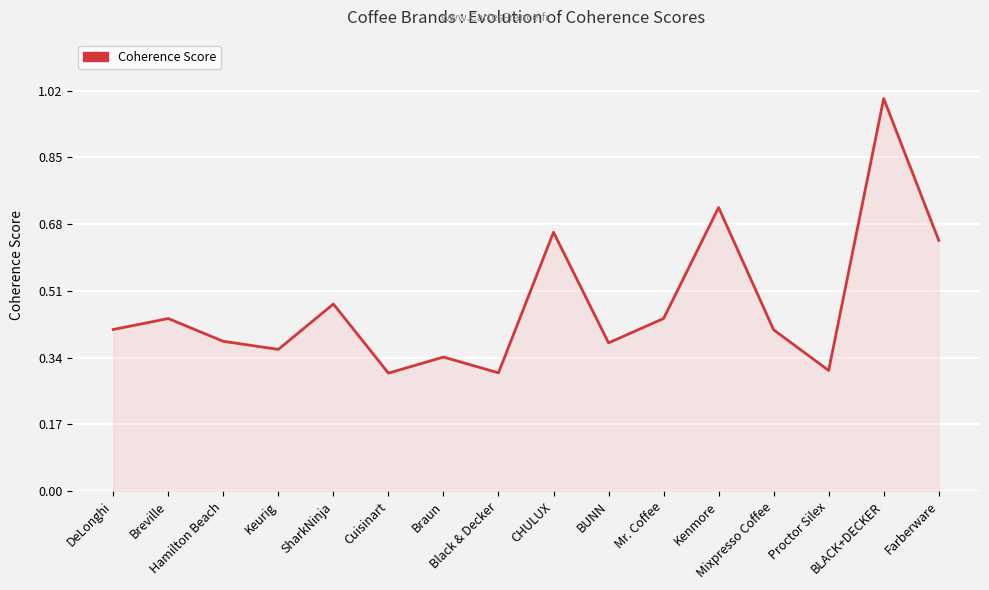

What is the greatest value displayed?

1.0